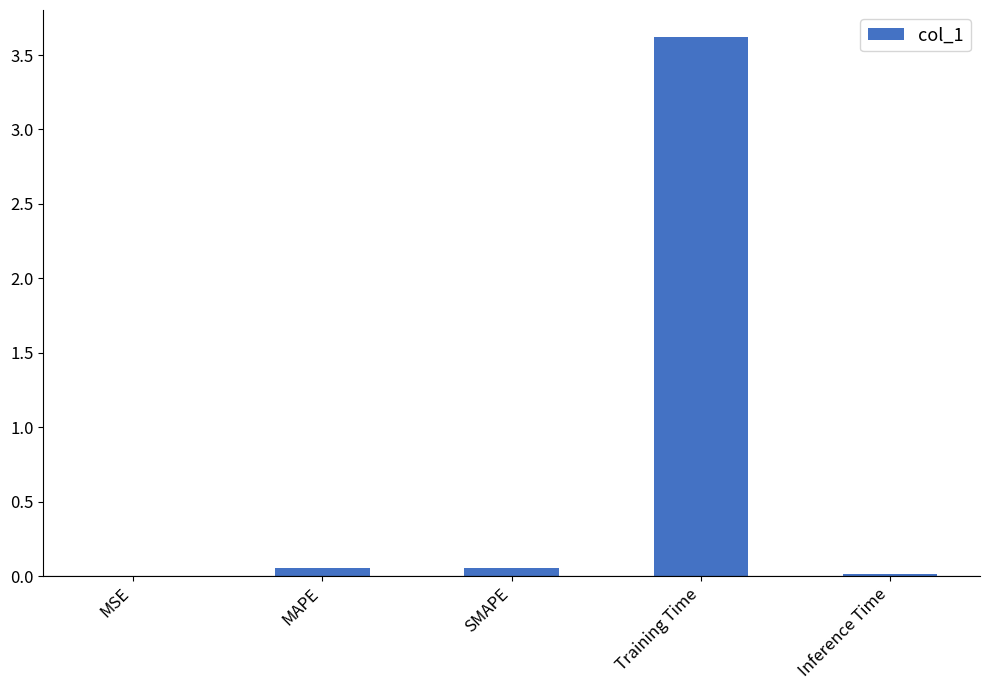

What is the maximum value shown in the chart?

3.6